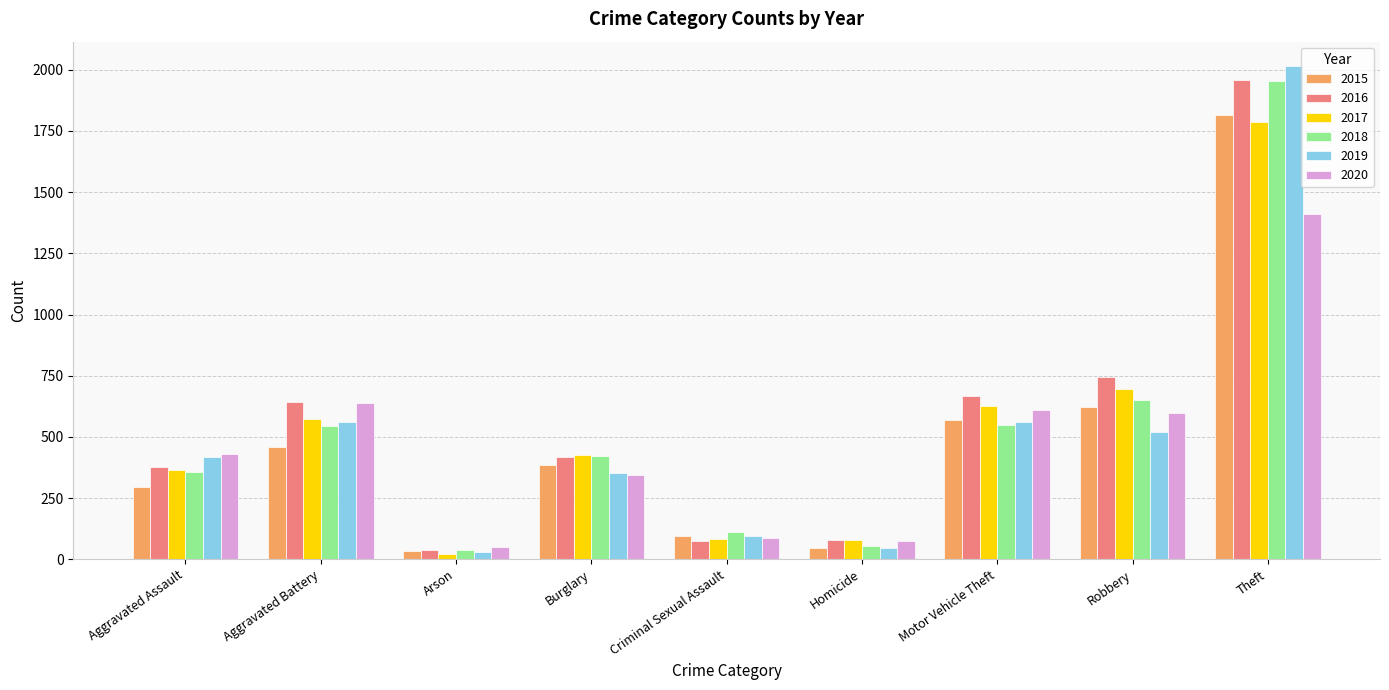

What is the difference between the maximum and minimum values in the 2017 series?

1766